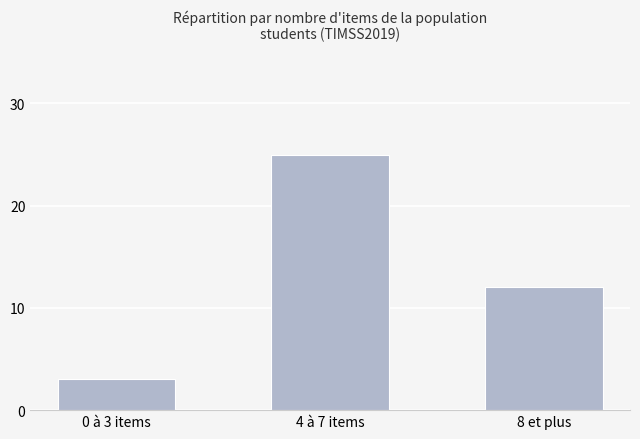

Count the number of categories in the chart.

3